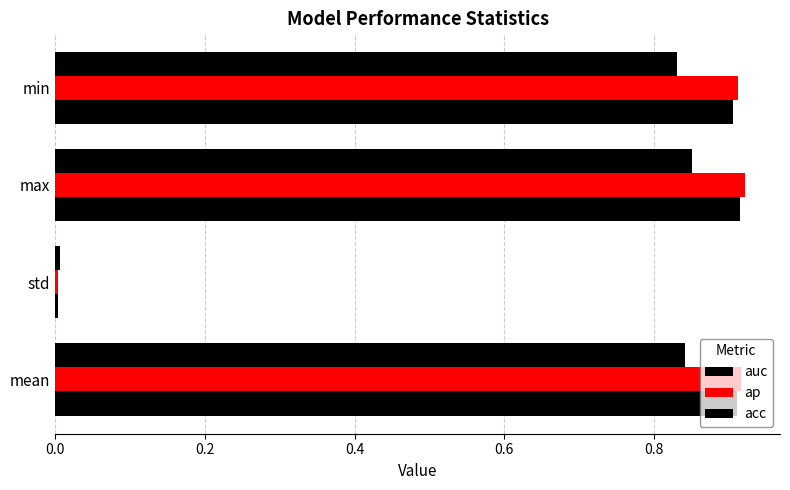

How many series are shown in this chart?

3